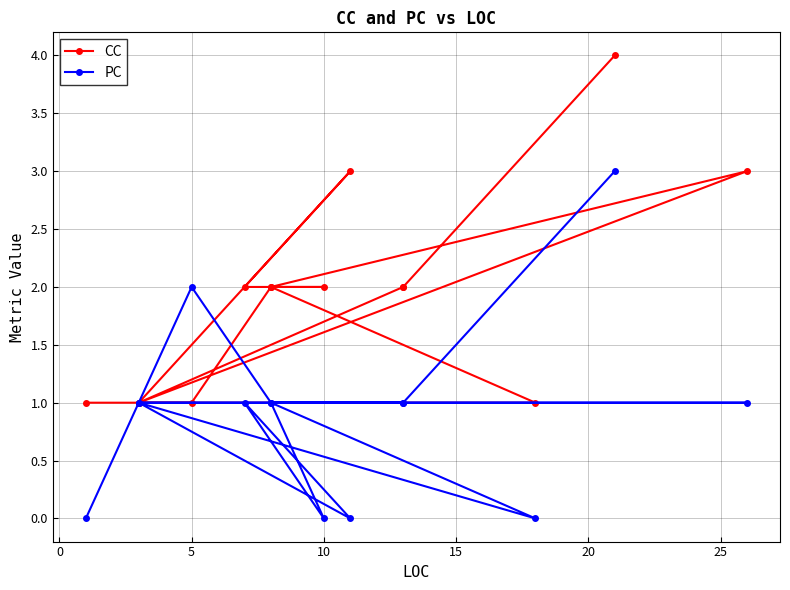

The value of PC at 5 is 0. True or false?

False